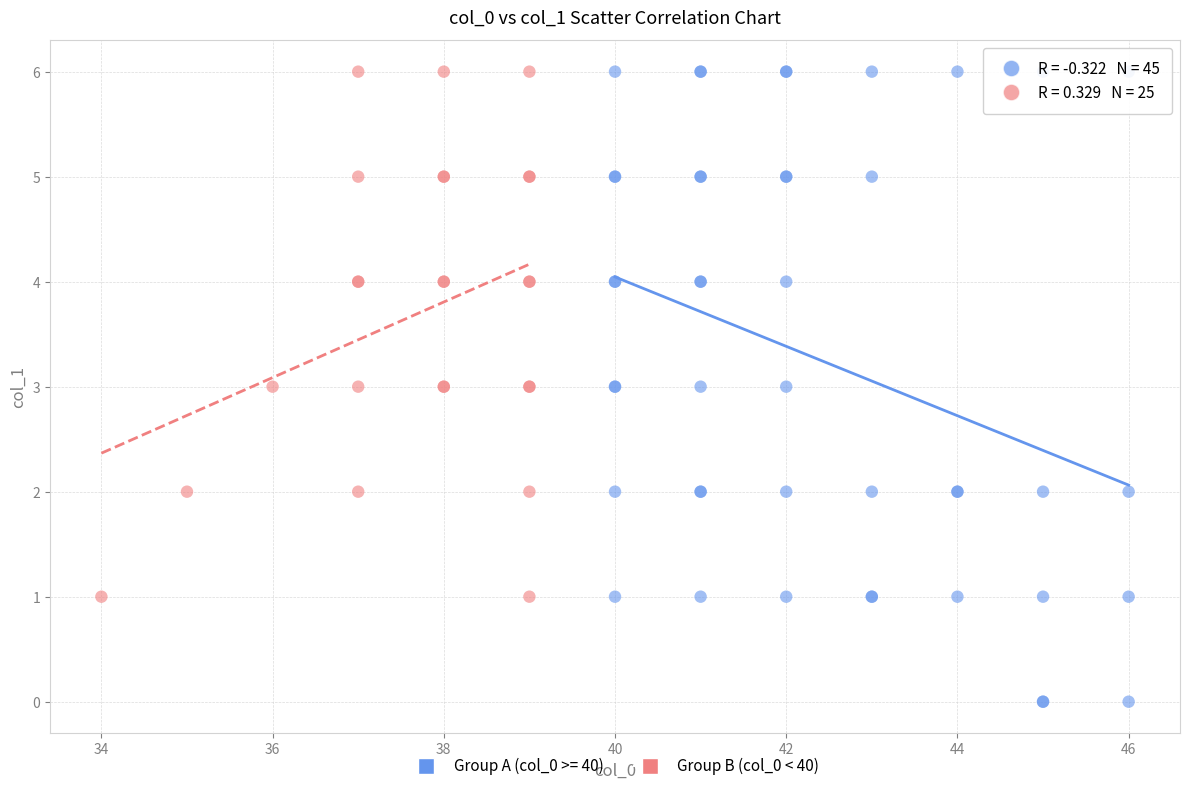

Which series contains the lowest Y value?

Group A (col_0 >= 40)